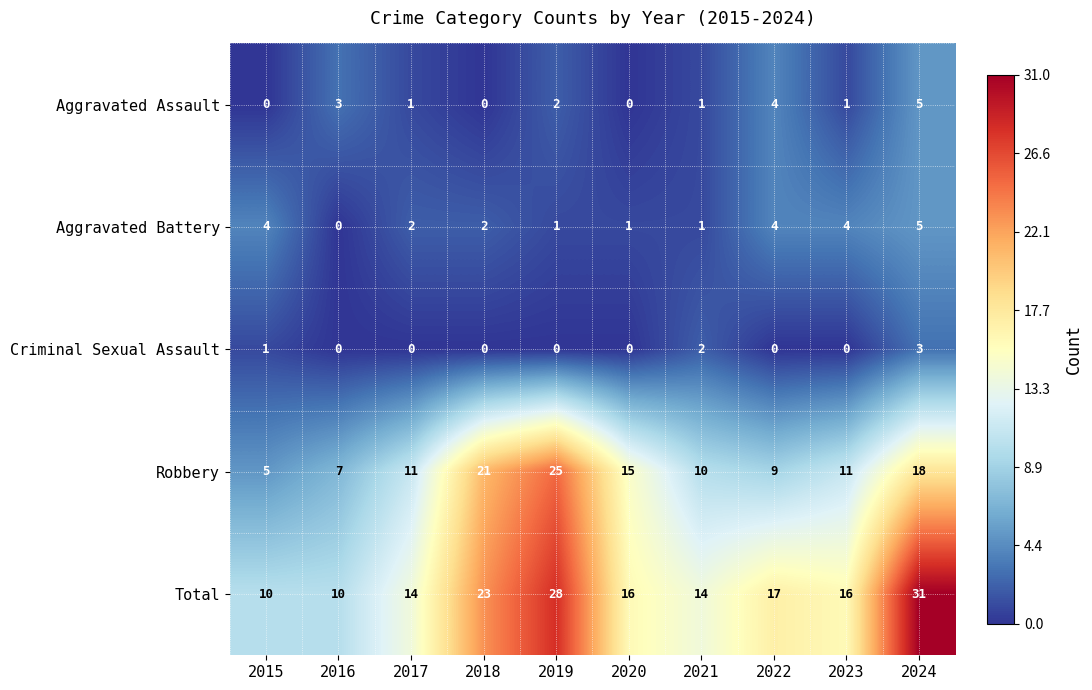

Is it true that Criminal Sexual Assault equals 0 at 2020?

True